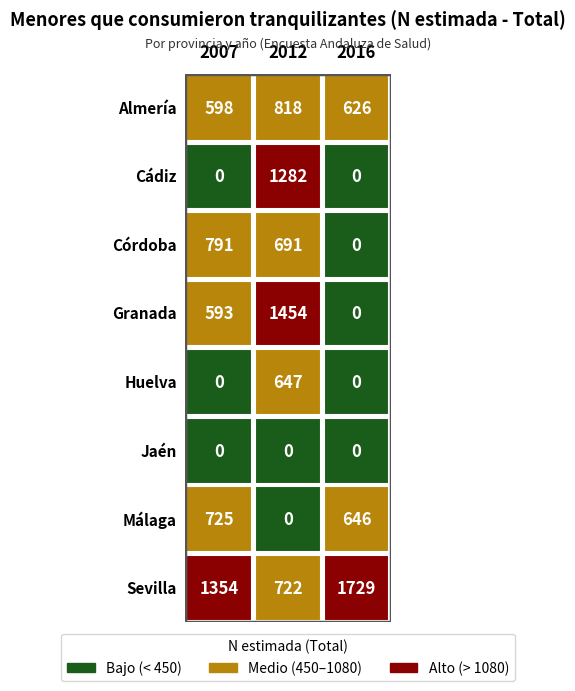

At how many categories does at least one series exceed 1143?

3